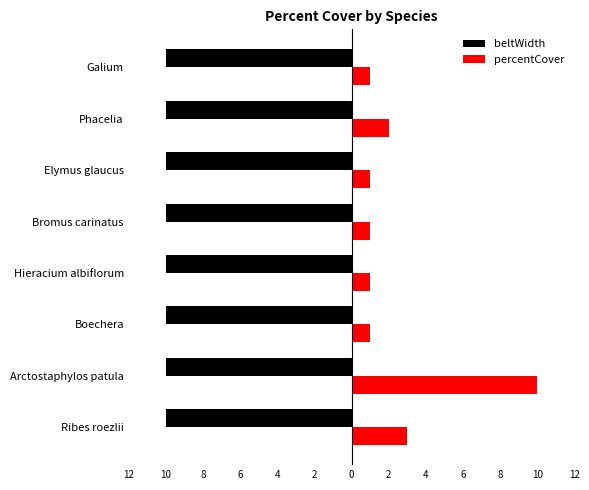

What are all the series names shown in the legend?

beltWidth, percentCover